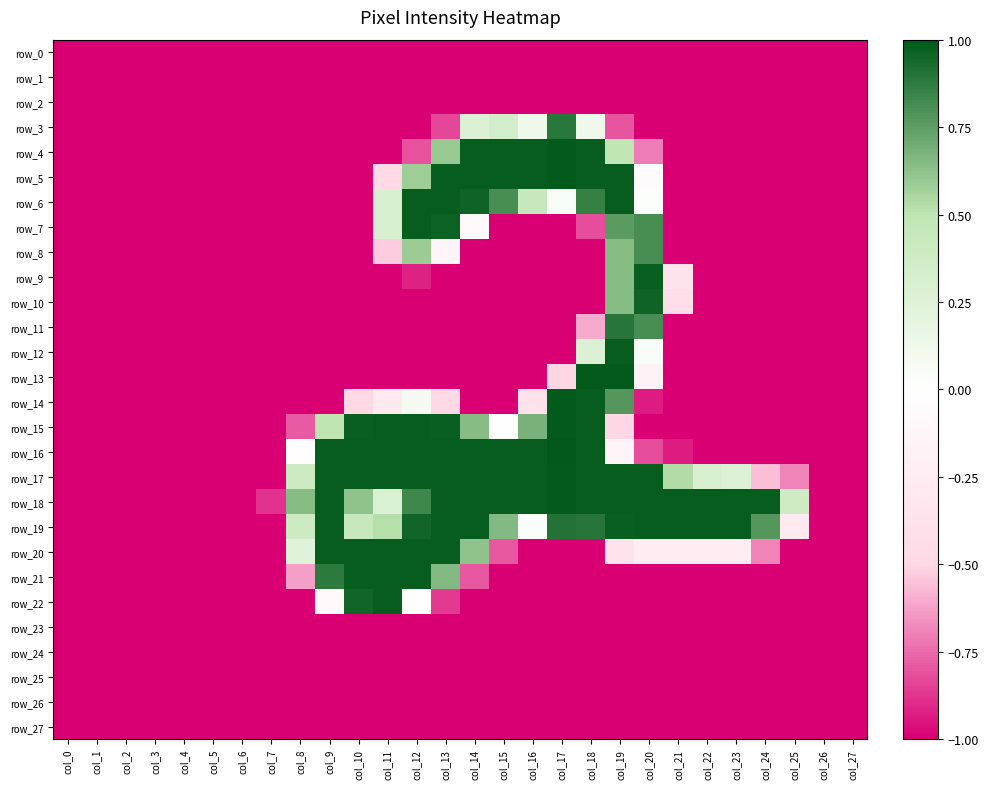

Reading left to right, what are all the values shown in this chart?

row_0: col_0=-1.0	col_1=-1.0	col_2=-1.0	col_3=-1.0	col_4=-1.0	col_5=-1.0	col_6=-1.0	col_7=-1.0	col_8=-1.0	col_9=-1.0	col_10=-1.0	col_11=-1.0	col_12=-1.0	col_13=-1.0	col_14=-1.0	col_15=-1.0	col_16=-1.0	col_17=-1.0	col_18=-1.0	col_19=-1.0	col_20=-1.0	col_21=-1.0	col_22=-1.0	col_23=-1.0	col_24=-1.0	col_25=-1.0	col_26=-1.0	col_27=-1.0
row_1: col_0=-1.0	col_1=-1.0	col_2=-1.0	col_3=-1.0	col_4=-1.0	col_5=-1.0	col_6=-1.0	col_7=-1.0	col_8=-1.0	col_9=-1.0	col_10=-1.0	col_11=-1.0	col_12=-1.0	col_13=-1.0	col_14=-1.0	col_15=-1.0	col_16=-1.0	col_17=-1.0	col_18=-1.0	col_19=-1.0	col_20=-1.0	col_21=-1.0	col_22=-1.0	col_23=-1.0	col_24=-1.0	col_25=-1.0	col_26=-1.0	col_27=-1.0
row_2: col_0=-1.0	col_1=-1.0	col_2=-1.0	col_3=-1.0	col_4=-1.0	col_5=-1.0	col_6=-1.0	col_7=-1.0	col_8=-1.0	col_9=-1.0	col_10=-1.0	col_11=-1.0	col_12=-1.0	col_13=-1.0	col_14=-1.0	col_15=-1.0	col_16=-1.0	col_17=-1.0	col_18=-1.0	col_19=-1.0	col_20=-1.0	col_21=-1.0	col_22=-1.0	col_23=-1.0	col_24=-1.0	col_25=-1.0	col_26=-1.0	col_27=-1.0
row_3: col_0=-1.0	col_1=-1.0	col_2=-1.0	col_3=-1.0	col_4=-1.0	col_5=-1.0	col_6=-1.0	col_7=-1.0	col_8=-1.0	col_9=-1.0	col_10=-1.0	col_11=-1.0	col_12=-1.0	col_13=-0.8	col_14=0.3	col_15=0.3	col_16=0.1	col_17=0.9	col_18=0.1	col_19=-0.8	col_20=-1.0	col_21=-1.0	col_22=-1.0	col_23=-1.0	col_24=-1.0	col_25=-1.0	col_26=-1.0	col_27=-1.0
row_4: col_0=-1.0	col_1=-1.0	col_2=-1.0	col_3=-1.0	col_4=-1.0	col_5=-1.0	col_6=-1.0	col_7=-1.0	col_8=-1.0	col_9=-1.0	col_10=-1.0	col_11=-1.0	col_12=-0.8	col_13=0.6	col_14=1.0	col_15=1.0	col_16=1.0	col_17=1.0	col_18=1.0	col_19=0.5	col_20=-0.7	col_21=-1.0	col_22=-1.0	col_23=-1.0	col_24=-1.0	col_25=-1.0	col_26=-1.0	col_27=-1.0
row_5: col_0=-1.0	col_1=-1.0	col_2=-1.0	col_3=-1.0	col_4=-1.0	col_5=-1.0	col_6=-1.0	col_7=-1.0	col_8=-1.0	col_9=-1.0	col_10=-1.0	col_11=-0.5	col_12=0.6	col_13=1.0	col_14=1.0	col_15=1.0	col_16=1.0	col_17=1.0	col_18=1.0	col_19=1.0	col_20=-0.1	col_21=-1.0	col_22=-1.0	col_23=-1.0	col_24=-1.0	col_25=-1.0	col_26=-1.0	col_27=-1.0
row_6: col_0=-1.0	col_1=-1.0	col_2=-1.0	col_3=-1.0	col_4=-1.0	col_5=-1.0	col_6=-1.0	col_7=-1.0	col_8=-1.0	col_9=-1.0	col_10=-1.0	col_11=0.3	col_12=1.0	col_13=1.0	col_14=1.0	col_15=0.8	col_16=0.4	col_17=0.1	col_18=0.9	col_19=1.0	col_20=0.0	col_21=-1.0	col_22=-1.0	col_23=-1.0	col_24=-1.0	col_25=-1.0	col_26=-1.0	col_27=-1.0
row_7: col_0=-1.0	col_1=-1.0	col_2=-1.0	col_3=-1.0	col_4=-1.0	col_5=-1.0	col_6=-1.0	col_7=-1.0	col_8=-1.0	col_9=-1.0	col_10=-1.0	col_11=0.3	col_12=1.0	col_13=1.0	col_14=-0.1	col_15=-1.0	col_16=-1.0	col_17=-1.0	col_18=-0.8	col_19=0.8	col_20=0.8	col_21=-1.0	col_22=-1.0	col_23=-1.0	col_24=-1.0	col_25=-1.0	col_26=-1.0	col_27=-1.0
row_8: col_0=-1.0	col_1=-1.0	col_2=-1.0	col_3=-1.0	col_4=-1.0	col_5=-1.0	col_6=-1.0	col_7=-1.0	col_8=-1.0	col_9=-1.0	col_10=-1.0	col_11=-0.5	col_12=0.6	col_13=-0.1	col_14=-1.0	col_15=-1.0	col_16=-1.0	col_17=-1.0	col_18=-1.0	col_19=0.6	col_20=0.8	col_21=-1.0	col_22=-1.0	col_23=-1.0	col_24=-1.0	col_25=-1.0	col_26=-1.0	col_27=-1.0
row_9: col_0=-1.0	col_1=-1.0	col_2=-1.0	col_3=-1.0	col_4=-1.0	col_5=-1.0	col_6=-1.0	col_7=-1.0	col_8=-1.0	col_9=-1.0	col_10=-1.0	col_11=-1.0	col_12=-0.9	col_13=-1.0	col_14=-1.0	col_15=-1.0	col_16=-1.0	col_17=-1.0	col_18=-1.0	col_19=0.6	col_20=1.0	col_21=-0.4	col_22=-1.0	col_23=-1.0	col_24=-1.0	col_25=-1.0	col_26=-1.0	col_27=-1.0
row_10: col_0=-1.0	col_1=-1.0	col_2=-1.0	col_3=-1.0	col_4=-1.0	col_5=-1.0	col_6=-1.0	col_7=-1.0	col_8=-1.0	col_9=-1.0	col_10=-1.0	col_11=-1.0	col_12=-1.0	col_13=-1.0	col_14=-1.0	col_15=-1.0	col_16=-1.0	col_17=-1.0	col_18=-1.0	col_19=0.6	col_20=1.0	col_21=-0.4	col_22=-1.0	col_23=-1.0	col_24=-1.0	col_25=-1.0	col_26=-1.0	col_27=-1.0
row_11: col_0=-1.0	col_1=-1.0	col_2=-1.0	col_3=-1.0	col_4=-1.0	col_5=-1.0	col_6=-1.0	col_7=-1.0	col_8=-1.0	col_9=-1.0	col_10=-1.0	col_11=-1.0	col_12=-1.0	col_13=-1.0	col_14=-1.0	col_15=-1.0	col_16=-1.0	col_17=-1.0	col_18=-0.6	col_19=0.9	col_20=0.8	col_21=-1.0	col_22=-1.0	col_23=-1.0	col_24=-1.0	col_25=-1.0	col_26=-1.0	col_27=-1.0
row_12: col_0=-1.0	col_1=-1.0	col_2=-1.0	col_3=-1.0	col_4=-1.0	col_5=-1.0	col_6=-1.0	col_7=-1.0	col_8=-1.0	col_9=-1.0	col_10=-1.0	col_11=-1.0	col_12=-1.0	col_13=-1.0	col_14=-1.0	col_15=-1.0	col_16=-1.0	col_17=-1.0	col_18=0.3	col_19=1.0	col_20=0.1	col_21=-1.0	col_22=-1.0	col_23=-1.0	col_24=-1.0	col_25=-1.0	col_26=-1.0	col_27=-1.0
row_13: col_0=-1.0	col_1=-1.0	col_2=-1.0	col_3=-1.0	col_4=-1.0	col_5=-1.0	col_6=-1.0	col_7=-1.0	col_8=-1.0	col_9=-1.0	col_10=-1.0	col_11=-1.0	col_12=-1.0	col_13=-1.0	col_14=-1.0	col_15=-1.0	col_16=-1.0	col_17=-0.5	col_18=1.0	col_19=1.0	col_20=-0.2	col_21=-1.0	col_22=-1.0	col_23=-1.0	col_24=-1.0	col_25=-1.0	col_26=-1.0	col_27=-1.0
row_14: col_0=-1.0	col_1=-1.0	col_2=-1.0	col_3=-1.0	col_4=-1.0	col_5=-1.0	col_6=-1.0	col_7=-1.0	col_8=-1.0	col_9=-1.0	col_10=-0.5	col_11=-0.3	col_12=0.1	col_13=-0.5	col_14=-1.0	col_15=-1.0	col_16=-0.4	col_17=1.0	col_18=1.0	col_19=0.8	col_20=-0.9	col_21=-1.0	col_22=-1.0	col_23=-1.0	col_24=-1.0	col_25=-1.0	col_26=-1.0	col_27=-1.0
row_15: col_0=-1.0	col_1=-1.0	col_2=-1.0	col_3=-1.0	col_4=-1.0	col_5=-1.0	col_6=-1.0	col_7=-1.0	col_8=-0.8	col_9=0.5	col_10=1.0	col_11=1.0	col_12=1.0	col_13=1.0	col_14=0.6	col_15=0.0	col_16=0.7	col_17=1.0	col_18=1.0	col_19=-0.5	col_20=-1.0	col_21=-1.0	col_22=-1.0	col_23=-1.0	col_24=-1.0	col_25=-1.0	col_26=-1.0	col_27=-1.0
row_16: col_0=-1.0	col_1=-1.0	col_2=-1.0	col_3=-1.0	col_4=-1.0	col_5=-1.0	col_6=-1.0	col_7=-1.0	col_8=-0.0	col_9=1.0	col_10=1.0	col_11=1.0	col_12=1.0	col_13=1.0	col_14=1.0	col_15=1.0	col_16=1.0	col_17=1.0	col_18=1.0	col_19=-0.1	col_20=-0.8	col_21=-0.9	col_22=-1.0	col_23=-1.0	col_24=-1.0	col_25=-1.0	col_26=-1.0	col_27=-1.0
row_17: col_0=-1.0	col_1=-1.0	col_2=-1.0	col_3=-1.0	col_4=-1.0	col_5=-1.0	col_6=-1.0	col_7=-1.0	col_8=0.4	col_9=1.0	col_10=1.0	col_11=1.0	col_12=1.0	col_13=1.0	col_14=1.0	col_15=1.0	col_16=1.0	col_17=1.0	col_18=1.0	col_19=1.0	col_20=1.0	col_21=0.5	col_22=0.3	col_23=0.3	col_24=-0.6	col_25=-0.7	col_26=-1.0	col_27=-1.0
row_18: col_0=-1.0	col_1=-1.0	col_2=-1.0	col_3=-1.0	col_4=-1.0	col_5=-1.0	col_6=-1.0	col_7=-0.9	col_8=0.6	col_9=1.0	col_10=0.6	col_11=0.3	col_12=0.8	col_13=1.0	col_14=1.0	col_15=1.0	col_16=1.0	col_17=1.0	col_18=1.0	col_19=1.0	col_20=1.0	col_21=1.0	col_22=1.0	col_23=1.0	col_24=1.0	col_25=0.4	col_26=-1.0	col_27=-1.0
row_19: col_0=-1.0	col_1=-1.0	col_2=-1.0	col_3=-1.0	col_4=-1.0	col_5=-1.0	col_6=-1.0	col_7=-1.0	col_8=0.4	col_9=1.0	col_10=0.4	col_11=0.5	col_12=1.0	col_13=1.0	col_14=1.0	col_15=0.7	col_16=0.0	col_17=0.9	col_18=0.9	col_19=1.0	col_20=1.0	col_21=1.0	col_22=1.0	col_23=1.0	col_24=0.8	col_25=-0.3	col_26=-1.0	col_27=-1.0
row_20: col_0=-1.0	col_1=-1.0	col_2=-1.0	col_3=-1.0	col_4=-1.0	col_5=-1.0	col_6=-1.0	col_7=-1.0	col_8=0.2	col_9=1.0	col_10=1.0	col_11=1.0	col_12=1.0	col_13=1.0	col_14=0.6	col_15=-0.8	col_16=-1.0	col_17=-1.0	col_18=-1.0	col_19=-0.4	col_20=-0.2	col_21=-0.2	col_22=-0.2	col_23=-0.2	col_24=-0.7	col_25=-1.0	col_26=-1.0	col_27=-1.0
row_21: col_0=-1.0	col_1=-1.0	col_2=-1.0	col_3=-1.0	col_4=-1.0	col_5=-1.0	col_6=-1.0	col_7=-1.0	col_8=-0.6	col_9=0.9	col_10=1.0	col_11=1.0	col_12=1.0	col_13=0.7	col_14=-0.8	col_15=-1.0	col_16=-1.0	col_17=-1.0	col_18=-1.0	col_19=-1.0	col_20=-1.0	col_21=-1.0	col_22=-1.0	col_23=-1.0	col_24=-1.0	col_25=-1.0	col_26=-1.0	col_27=-1.0
row_22: col_0=-1.0	col_1=-1.0	col_2=-1.0	col_3=-1.0	col_4=-1.0	col_5=-1.0	col_6=-1.0	col_7=-1.0	col_8=-1.0	col_9=-0.1	col_10=1.0	col_11=1.0	col_12=0.0	col_13=-0.9	col_14=-1.0	col_15=-1.0	col_16=-1.0	col_17=-1.0	col_18=-1.0	col_19=-1.0	col_20=-1.0	col_21=-1.0	col_22=-1.0	col_23=-1.0	col_24=-1.0	col_25=-1.0	col_26=-1.0	col_27=-1.0
row_23: col_0=-1.0	col_1=-1.0	col_2=-1.0	col_3=-1.0	col_4=-1.0	col_5=-1.0	col_6=-1.0	col_7=-1.0	col_8=-1.0	col_9=-1.0	col_10=-1.0	col_11=-1.0	col_12=-1.0	col_13=-1.0	col_14=-1.0	col_15=-1.0	col_16=-1.0	col_17=-1.0	col_18=-1.0	col_19=-1.0	col_20=-1.0	col_21=-1.0	col_22=-1.0	col_23=-1.0	col_24=-1.0	col_25=-1.0	col_26=-1.0	col_27=-1.0
row_24: col_0=-1.0	col_1=-1.0	col_2=-1.0	col_3=-1.0	col_4=-1.0	col_5=-1.0	col_6=-1.0	col_7=-1.0	col_8=-1.0	col_9=-1.0	col_10=-1.0	col_11=-1.0	col_12=-1.0	col_13=-1.0	col_14=-1.0	col_15=-1.0	col_16=-1.0	col_17=-1.0	col_18=-1.0	col_19=-1.0	col_20=-1.0	col_21=-1.0	col_22=-1.0	col_23=-1.0	col_24=-1.0	col_25=-1.0	col_26=-1.0	col_27=-1.0
row_25: col_0=-1.0	col_1=-1.0	col_2=-1.0	col_3=-1.0	col_4=-1.0	col_5=-1.0	col_6=-1.0	col_7=-1.0	col_8=-1.0	col_9=-1.0	col_10=-1.0	col_11=-1.0	col_12=-1.0	col_13=-1.0	col_14=-1.0	col_15=-1.0	col_16=-1.0	col_17=-1.0	col_18=-1.0	col_19=-1.0	col_20=-1.0	col_21=-1.0	col_22=-1.0	col_23=-1.0	col_24=-1.0	col_25=-1.0	col_26=-1.0	col_27=-1.0
row_26: col_0=-1.0	col_1=-1.0	col_2=-1.0	col_3=-1.0	col_4=-1.0	col_5=-1.0	col_6=-1.0	col_7=-1.0	col_8=-1.0	col_9=-1.0	col_10=-1.0	col_11=-1.0	col_12=-1.0	col_13=-1.0	col_14=-1.0	col_15=-1.0	col_16=-1.0	col_17=-1.0	col_18=-1.0	col_19=-1.0	col_20=-1.0	col_21=-1.0	col_22=-1.0	col_23=-1.0	col_24=-1.0	col_25=-1.0	col_26=-1.0	col_27=-1.0
row_27: col_0=-1.0	col_1=-1.0	col_2=-1.0	col_3=-1.0	col_4=-1.0	col_5=-1.0	col_6=-1.0	col_7=-1.0	col_8=-1.0	col_9=-1.0	col_10=-1.0	col_11=-1.0	col_12=-1.0	col_13=-1.0	col_14=-1.0	col_15=-1.0	col_16=-1.0	col_17=-1.0	col_18=-1.0	col_19=-1.0	col_20=-1.0	col_21=-1.0	col_22=-1.0	col_23=-1.0	col_24=-1.0	col_25=-1.0	col_26=-1.0	col_27=-1.0